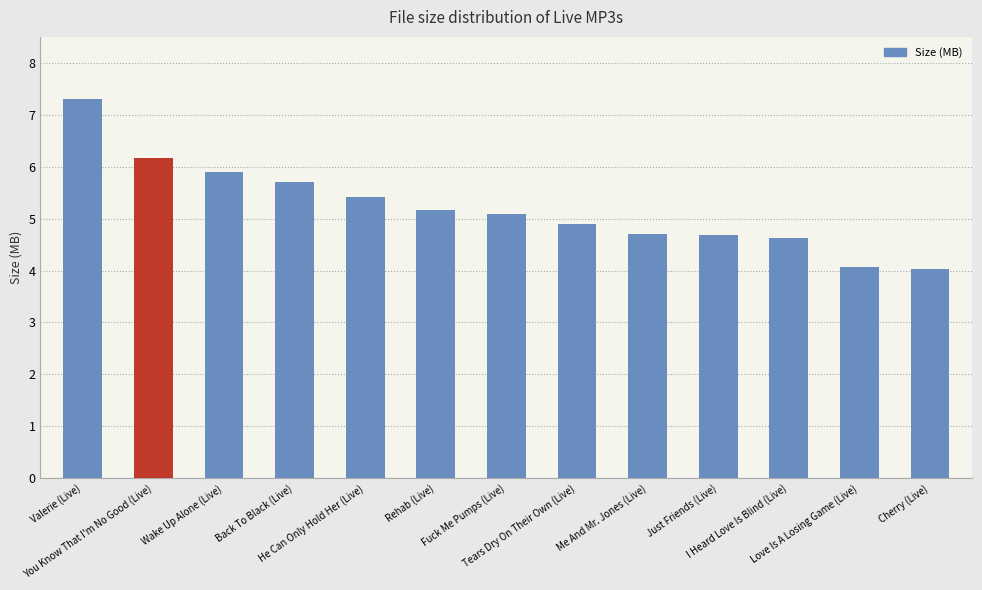

What is the sum of all values?

67.7